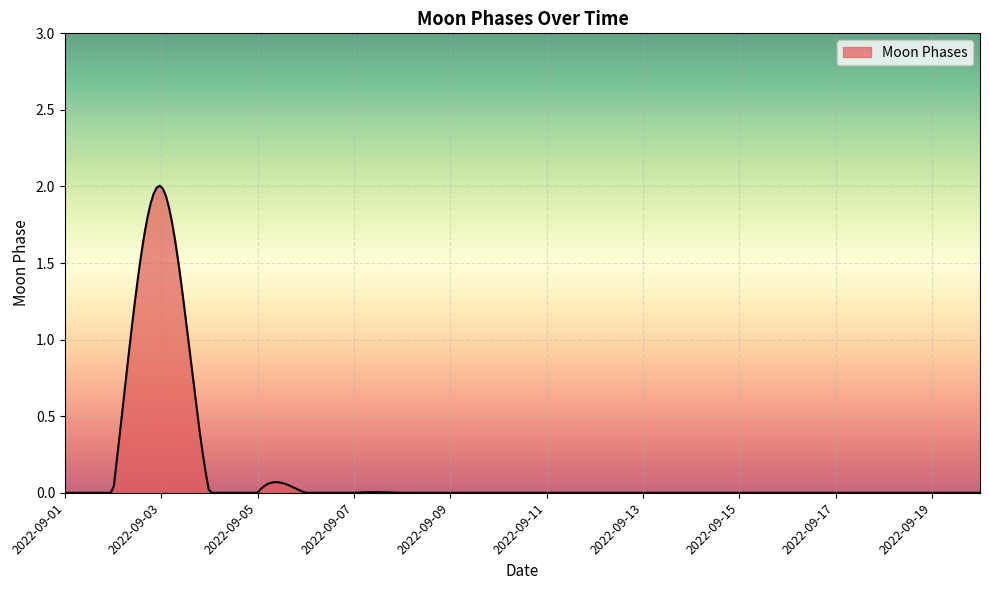

How many lines are shown in the chart?

1